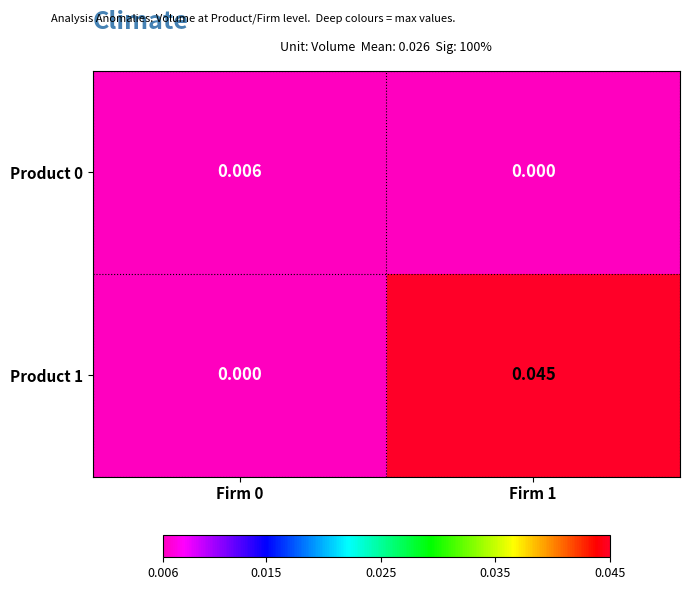

List the series in order of their peak value, lowest first.

Product 0, Product 1